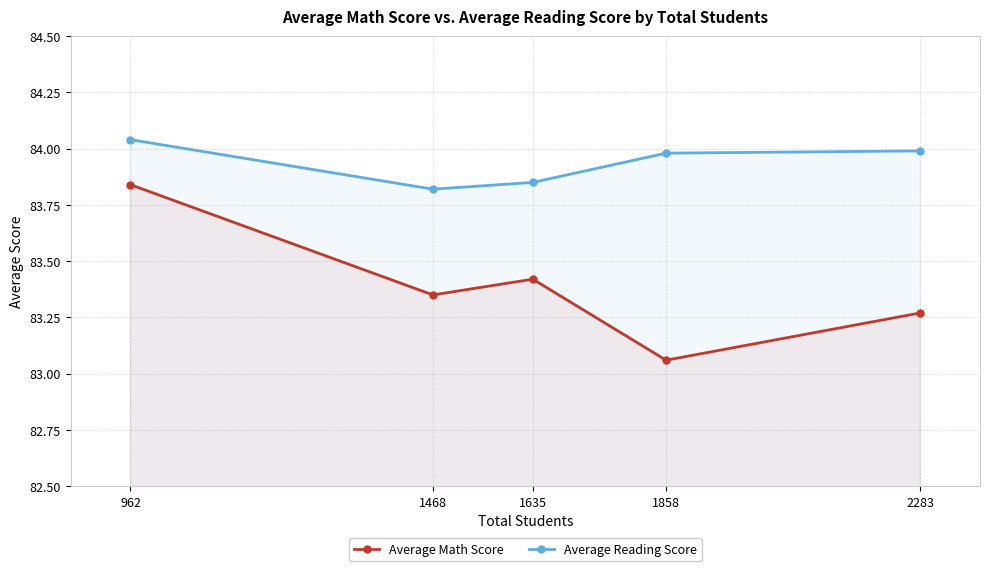

How many lines are shown in the chart?

2